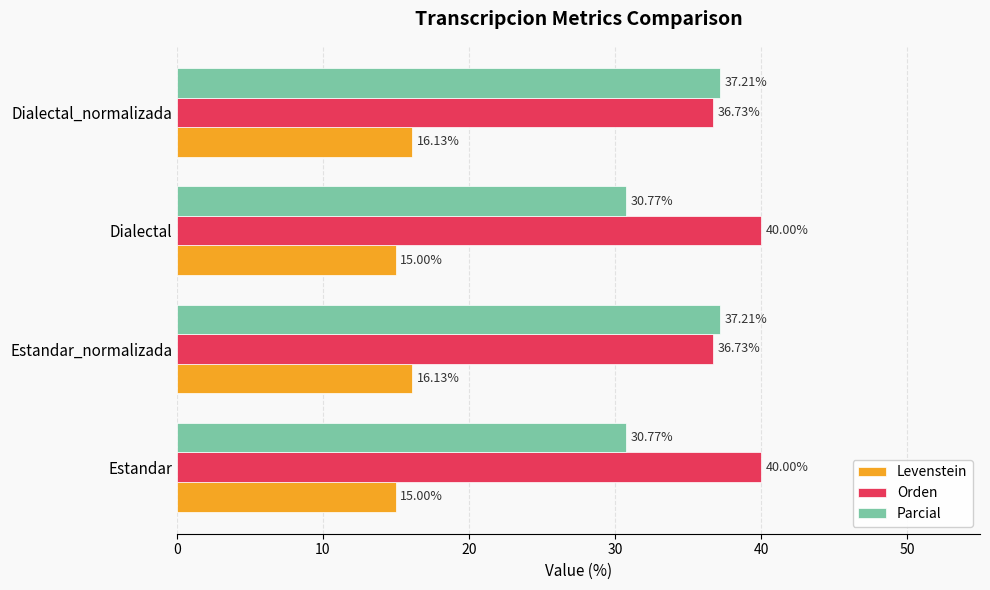

What is the difference between the second highest and minimum values in the Orden series?

3.3